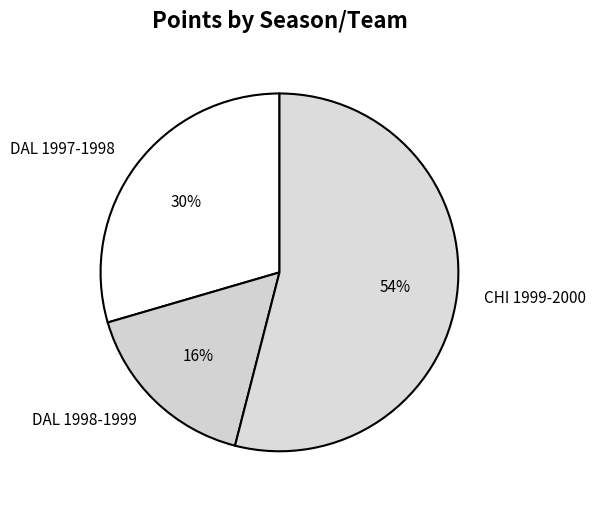

Does any single category account for the majority?

Yes